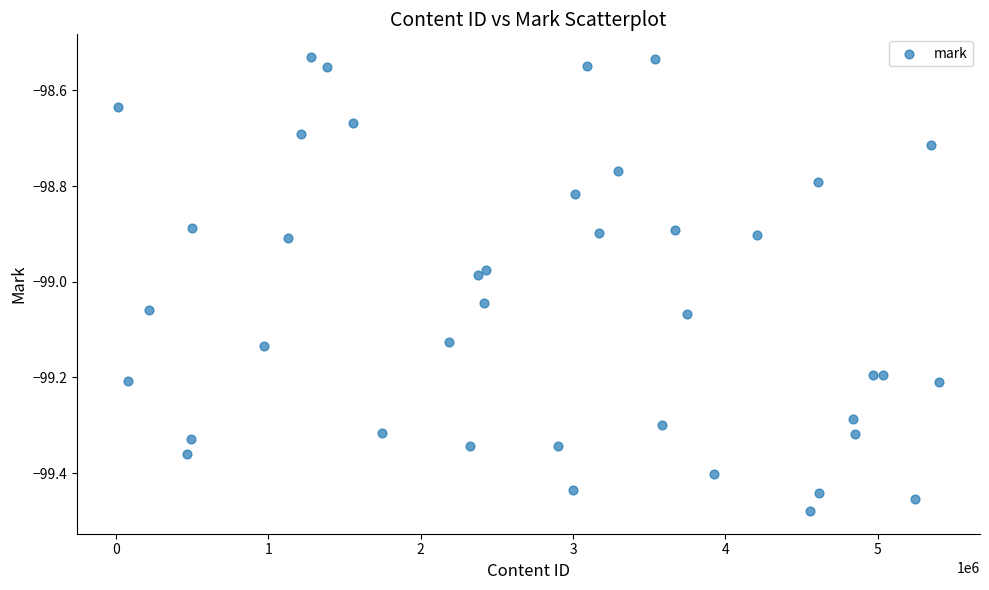

What is the range of X values (max minus min)?

5386788.0